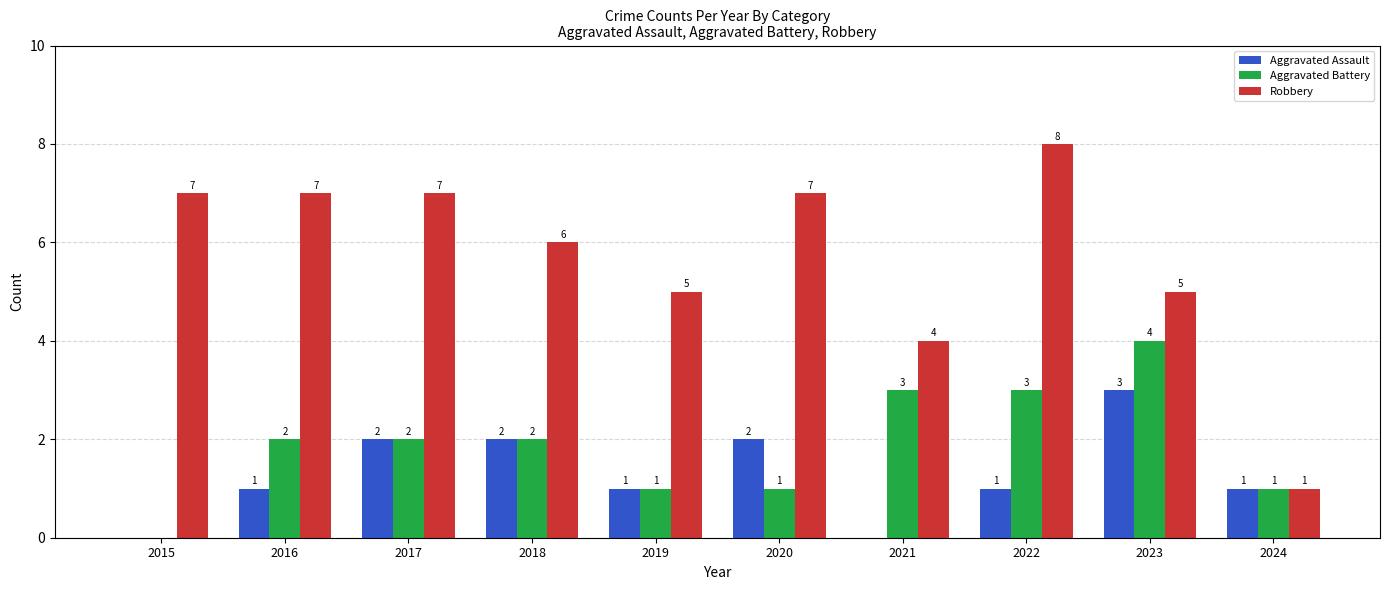

Which series has the largest total across all categories?

Robbery